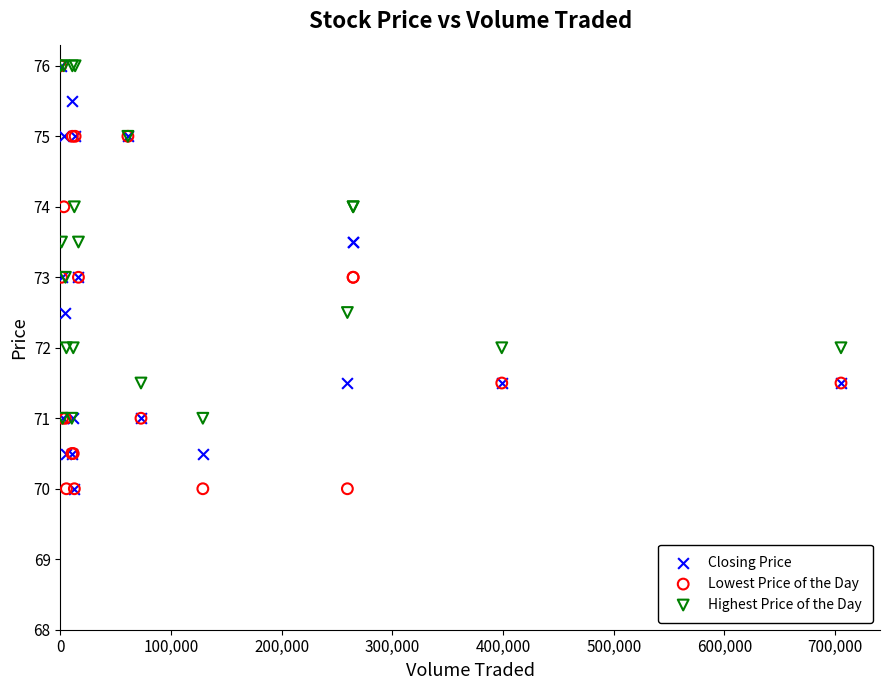

What are all the series names shown in the legend?

Closing Price, Lowest Price of the Day, Highest Price of the Day